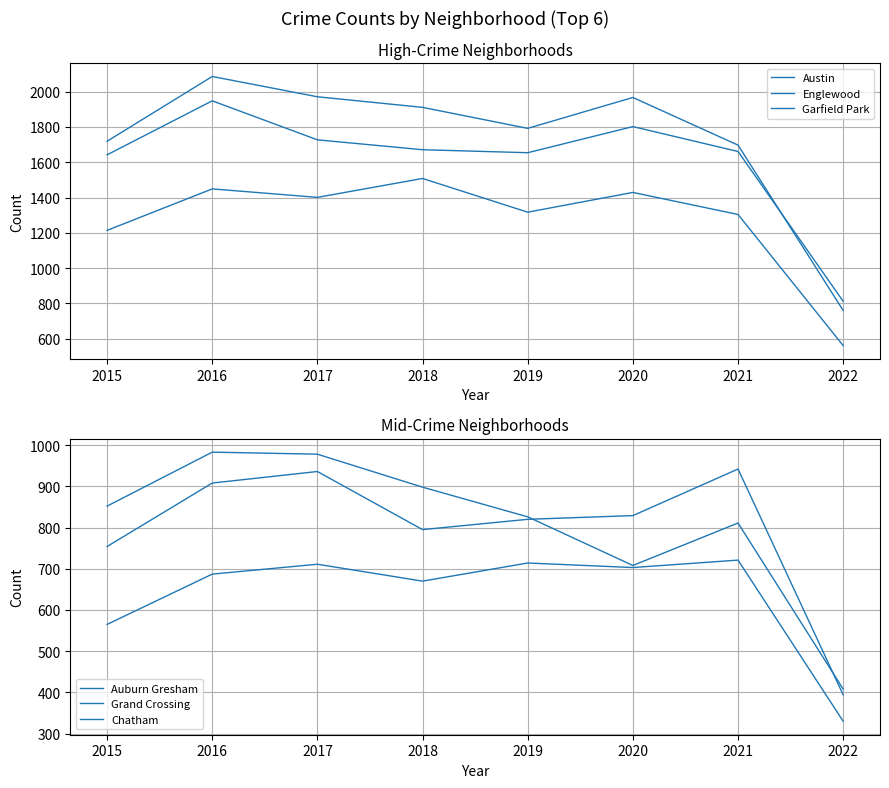

What is the average value of the Auburn Gresham series?

808